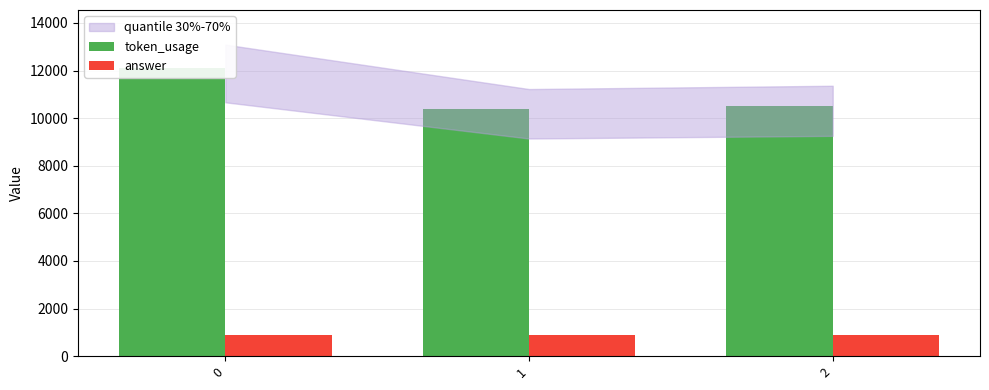

The token_usage series shows 6776 at 2. True or false?

False